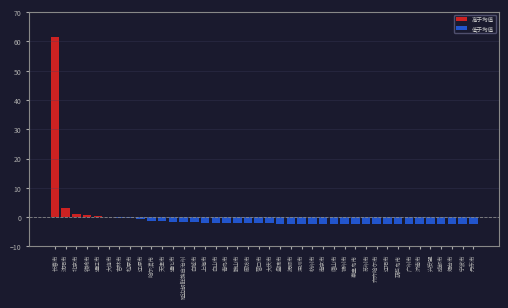

Which category has the highest value across all series?

长春市